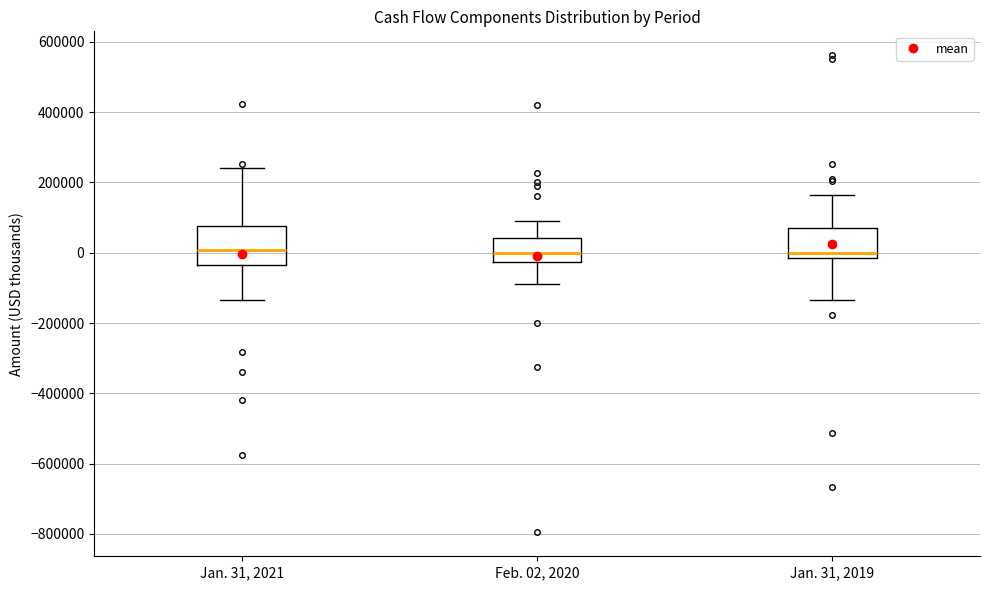

Reading left to right, read every box against the y-axis: the position of its median line, the range the box covers, and the ends of its whiskers. The values are not printed on the chart, so give them approximately, as read against the axis.

Jan. 31, 2021: median 0, box -40000 to 80000, whiskers -140000 to 240000
Feb. 02, 2020: median 0, box -20000 to 40000, whiskers -80000 to 80000
Jan. 31, 2019: median 0, box -20000 to 80000, whiskers -140000 to 160000